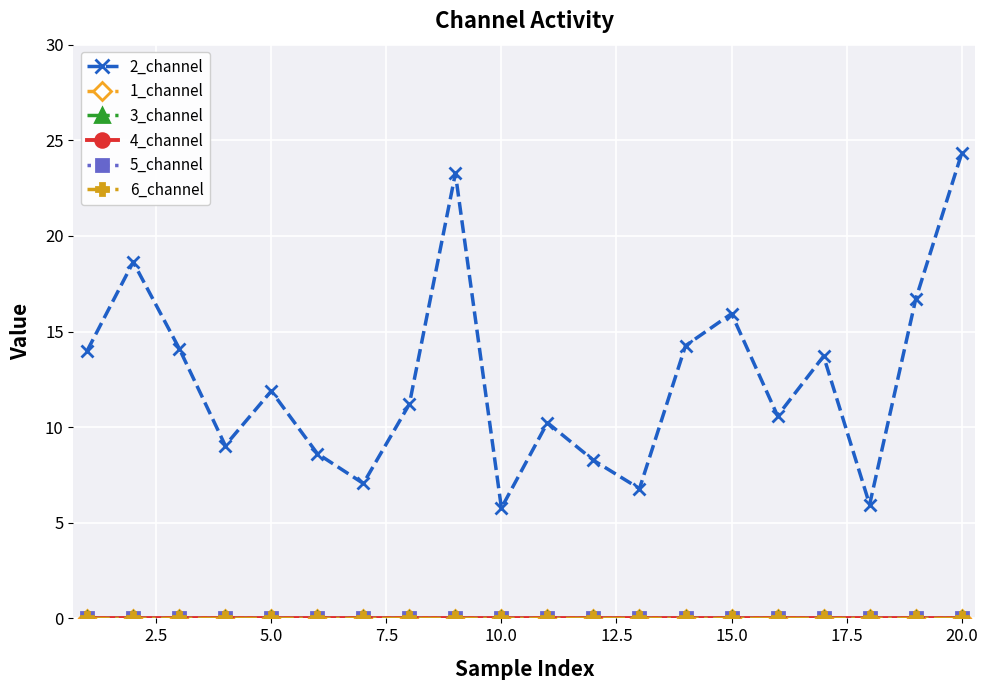

How many interior local peaks does the 2_channel series have?

6